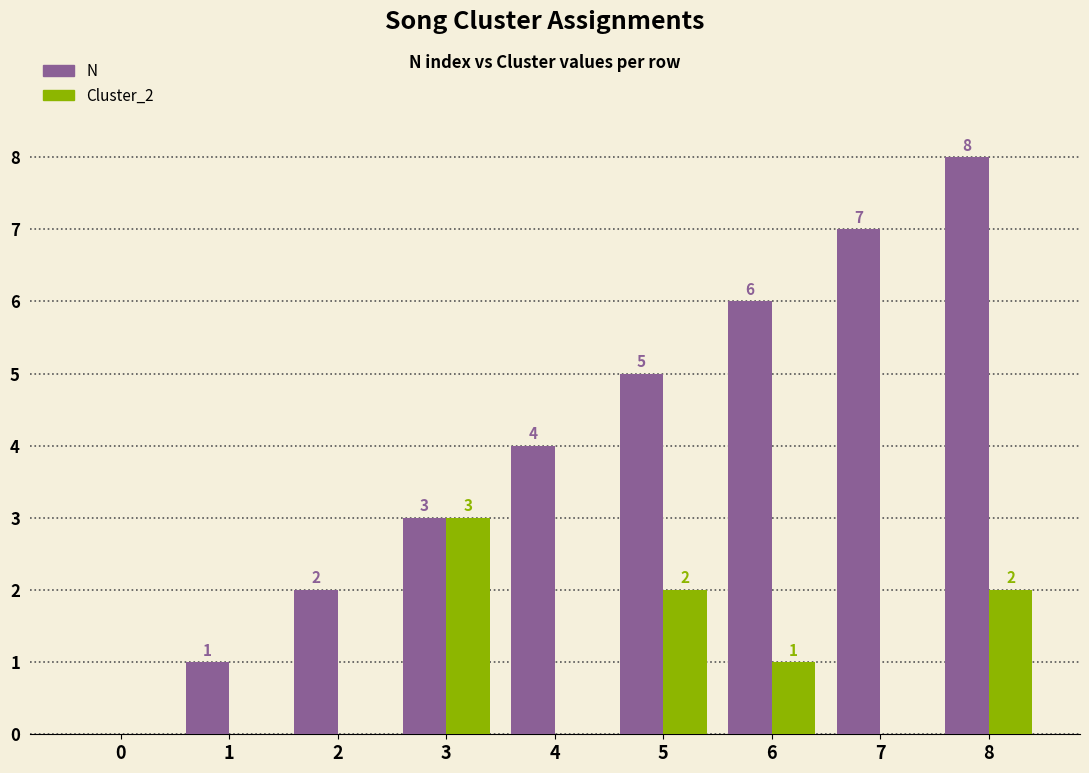

At which label is N closest to 4?

4